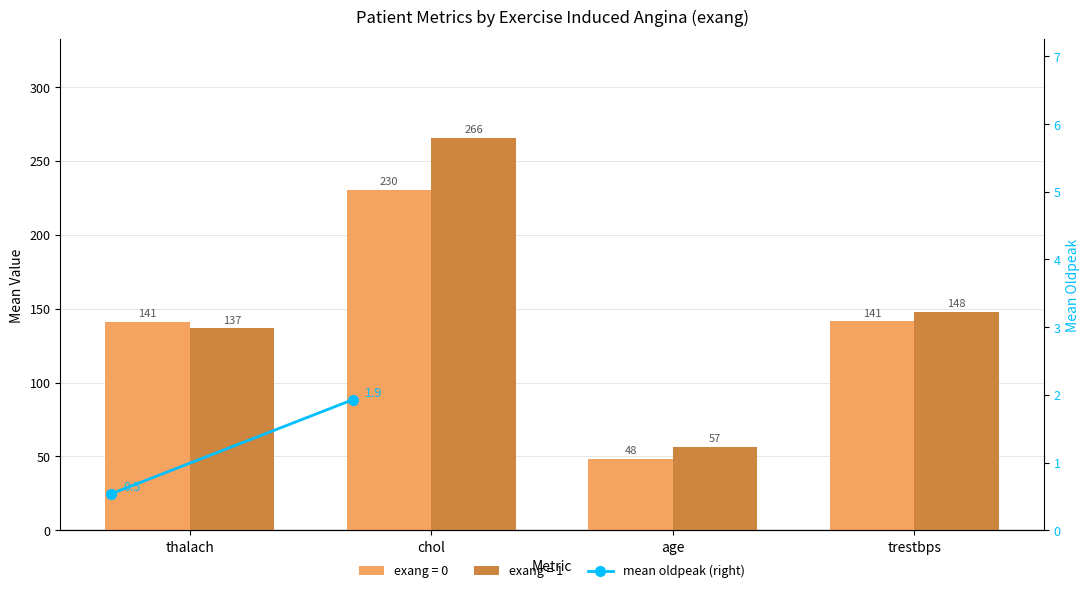

What is the smallest value displayed?

0.5